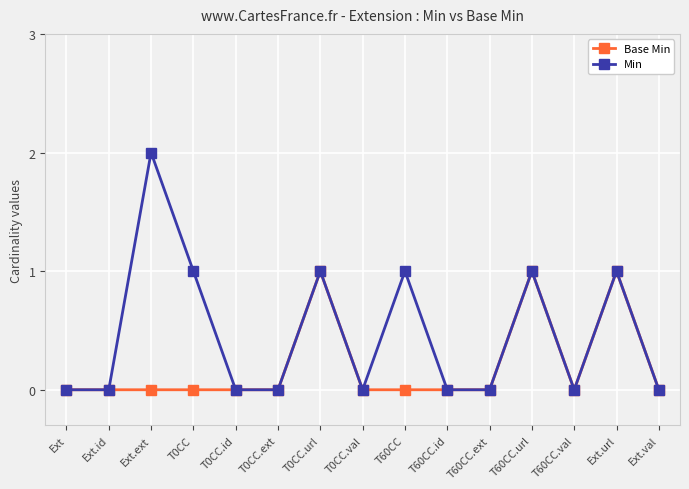

How many distinct data groups are displayed?

2